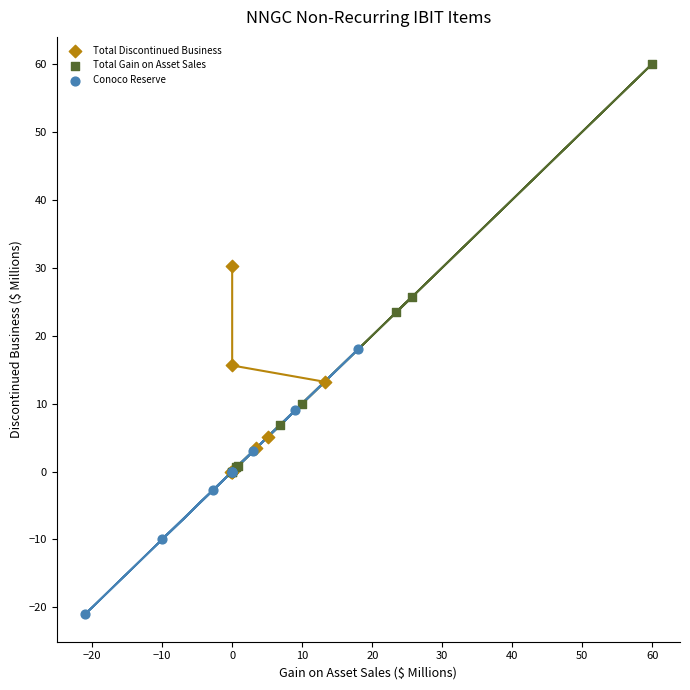

Which series has the largest Y range (max minus min)?

Total Gain on Asset Sales